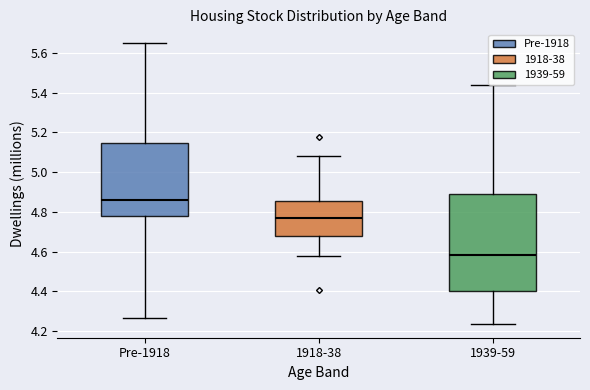

Reading left to right, transcribe this box plot: for each box, give where its median line is, the range the box spans, and where its two whiskers end, as read against the y-axis. The values are not printed on the chart, so give them approximately, as read against the axis.

Pre-1918: median 4.86, box 4.78 to 5.14, whiskers 4.26 to 5.64
1918-38: median 4.76, box 4.68 to 4.86, whiskers 4.58 to 5.08
1939-59: median 4.58, box 4.40 to 4.88, whiskers 4.24 to 5.44